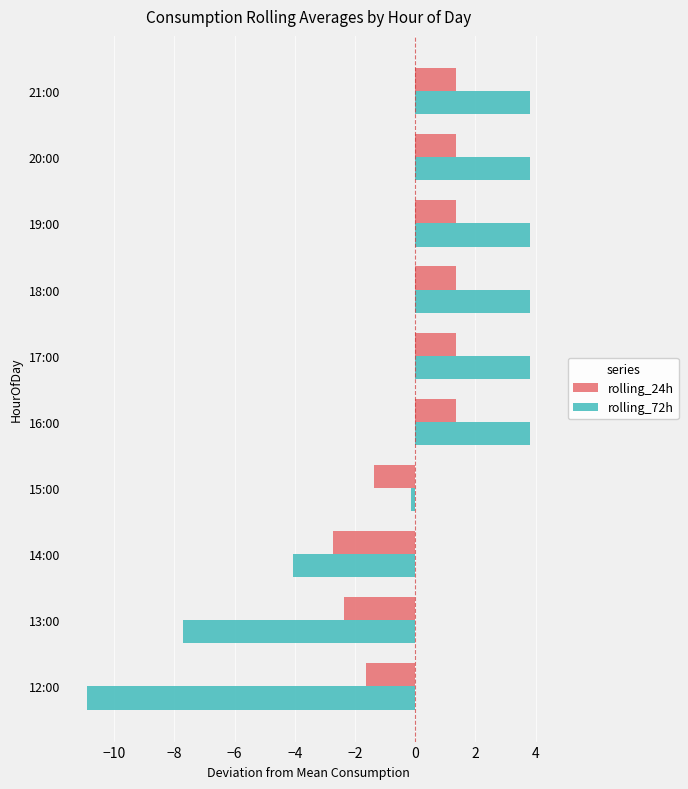

List the series in order of their peak value, highest first.

rolling_72h, rolling_24h